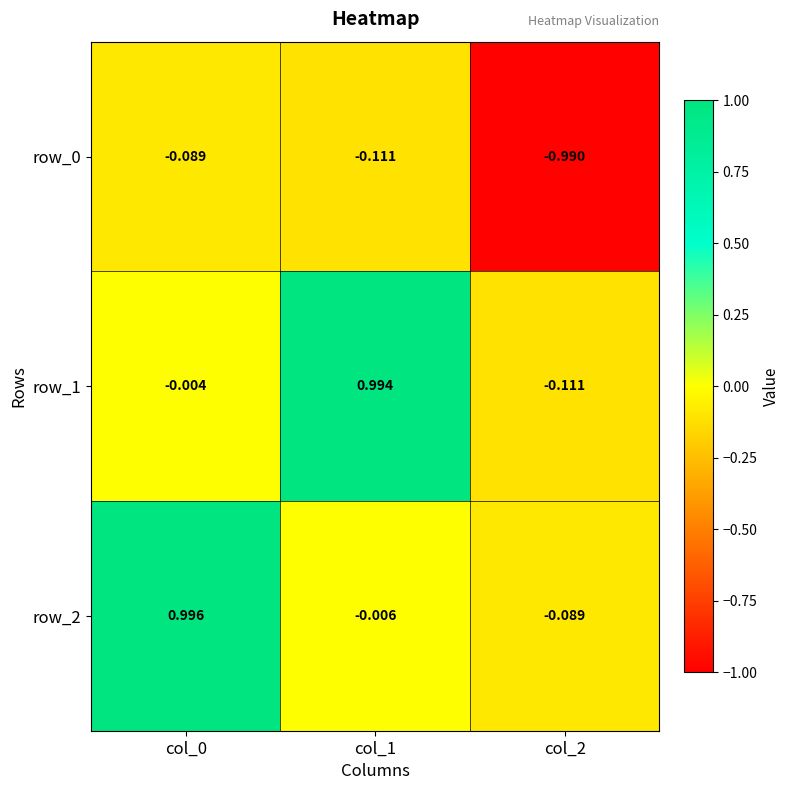

Count the number of data series in this chart.

3